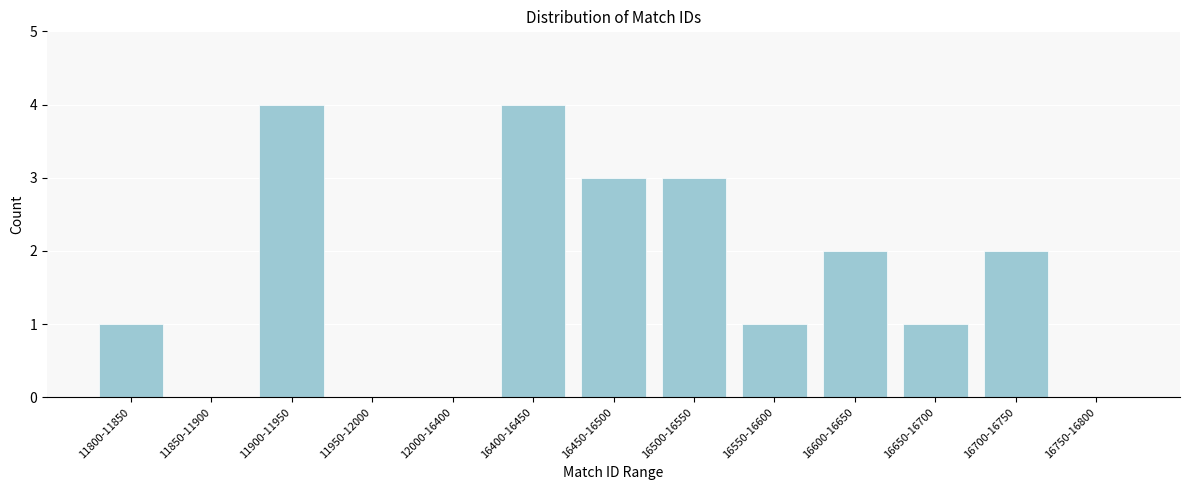

Reading left to right, transcribe all the data shown in this chart.

11800-11850=1	11850-11900=0	11900-11950=4	11950-12000=0	12000-16400=0	16400-16450=4	16450-16500=3	16500-16550=3	16550-16600=1	16600-16650=2	16650-16700=1	16700-16750=2	16750-16800=0